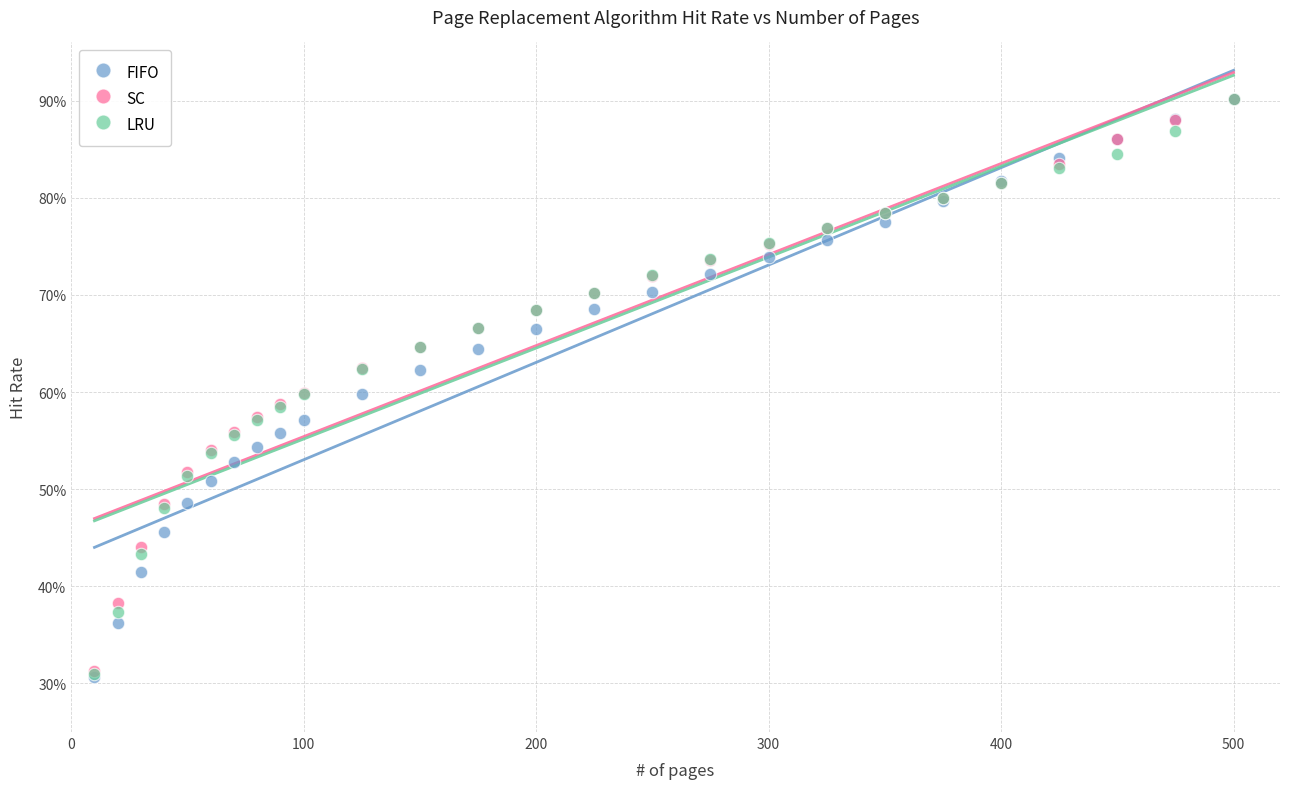

What are all the series names shown in the legend?

FIFO, SC, LRU